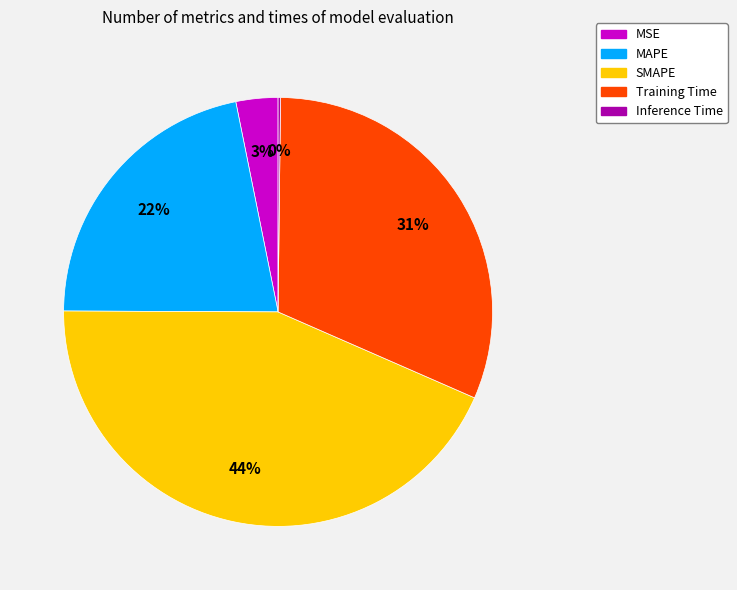

Do MSE and Training Time together represent more than half of the pie?

No